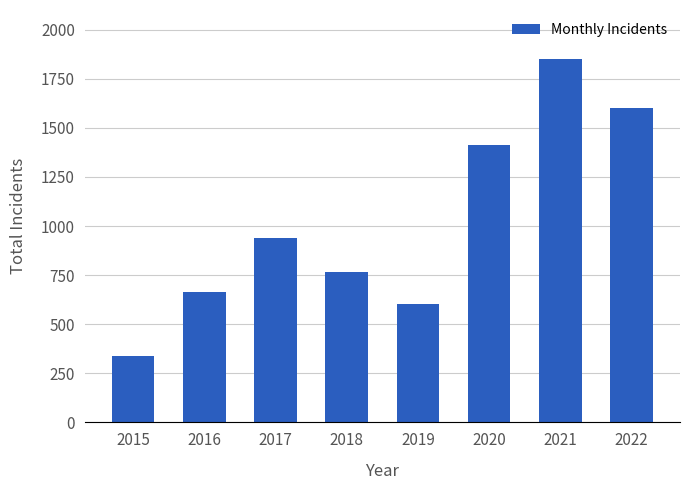

What is the smallest value displayed?

340